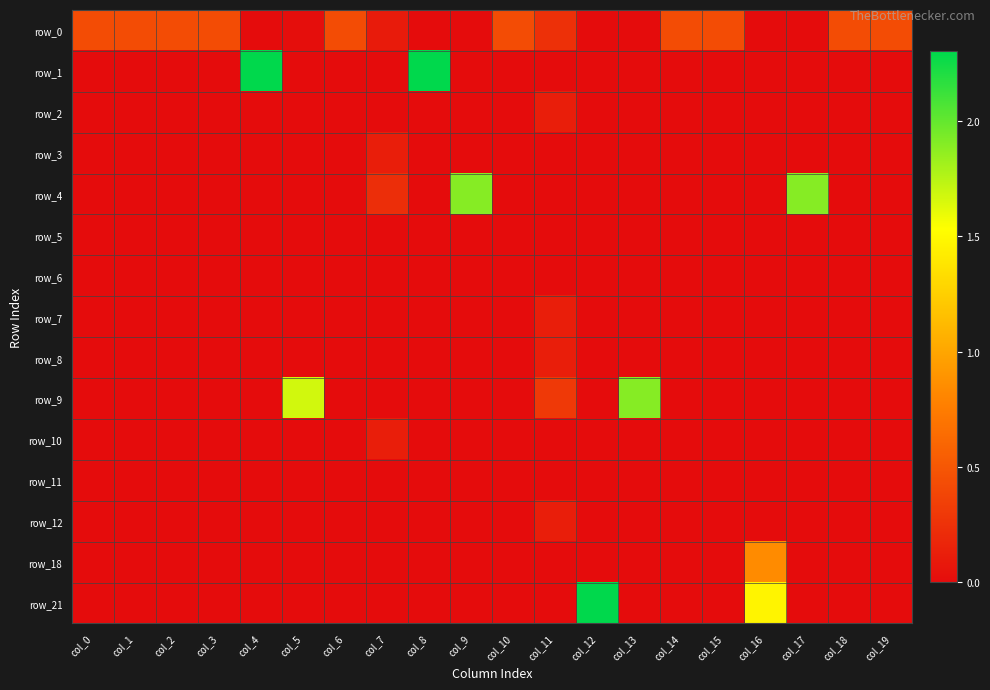

How many values in the row_1 series exceed 0?

2